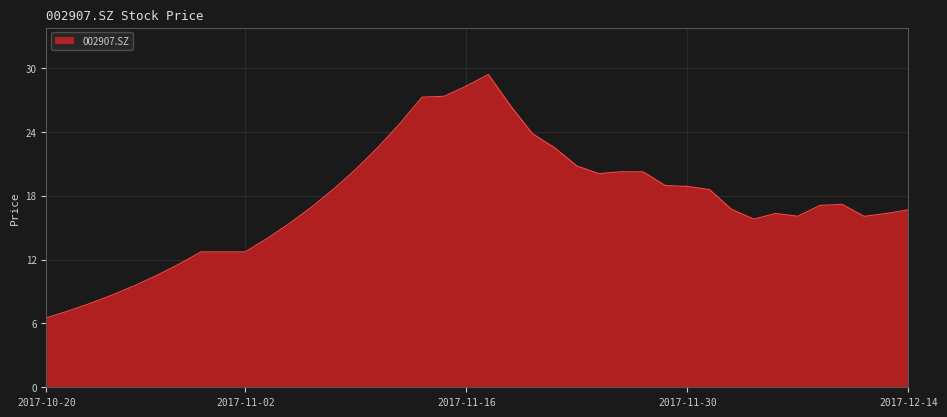

What is the difference between the maximum and minimum values?

22.9